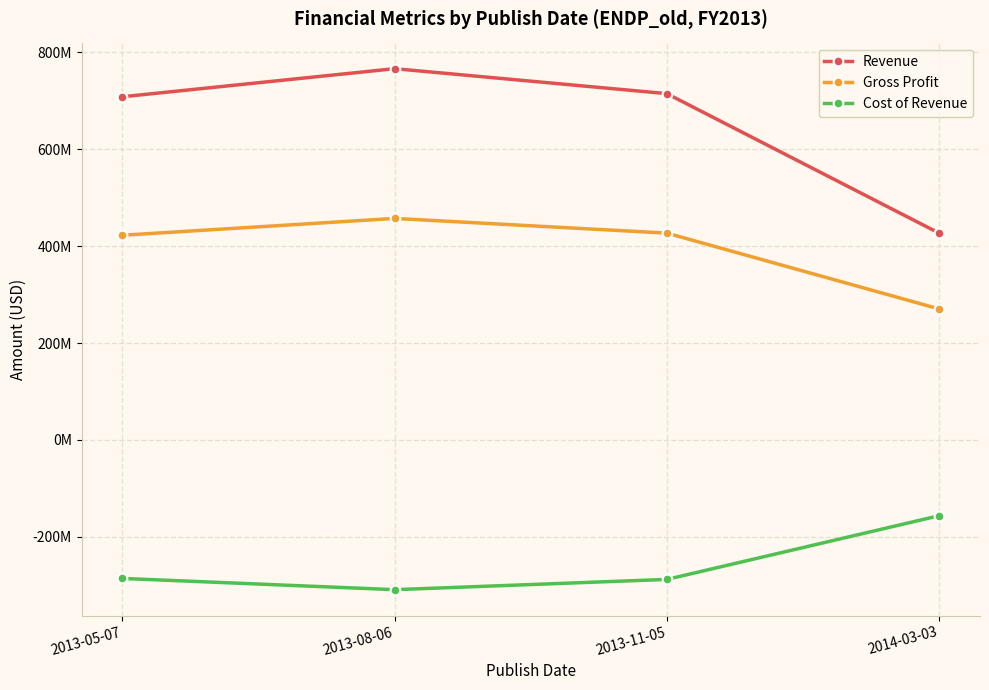

What is the minimum value for Revenue?

426925000